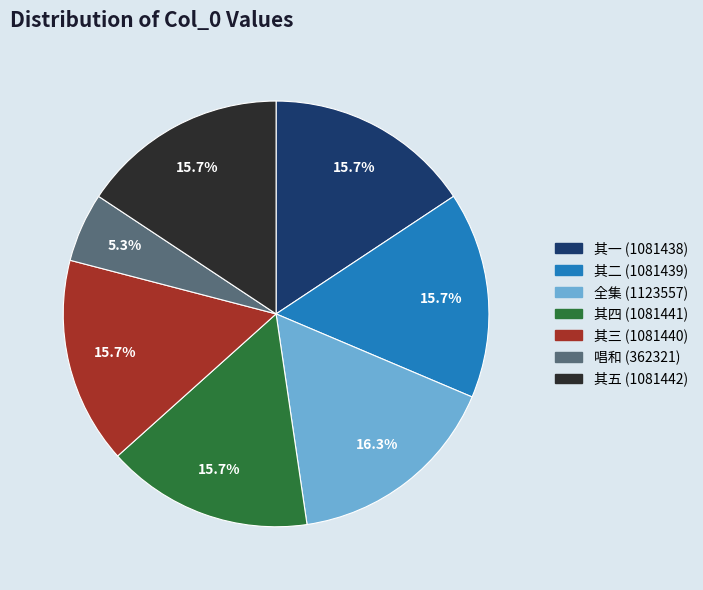

Is there any slice that represents more than half of the pie?

No